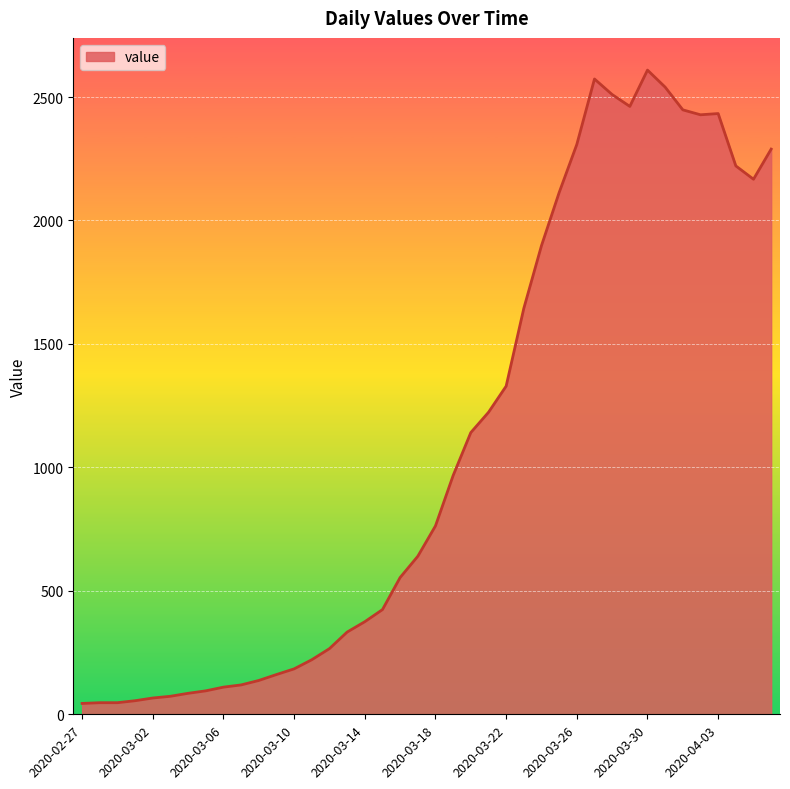

What is the maximum value shown in the chart?

2609